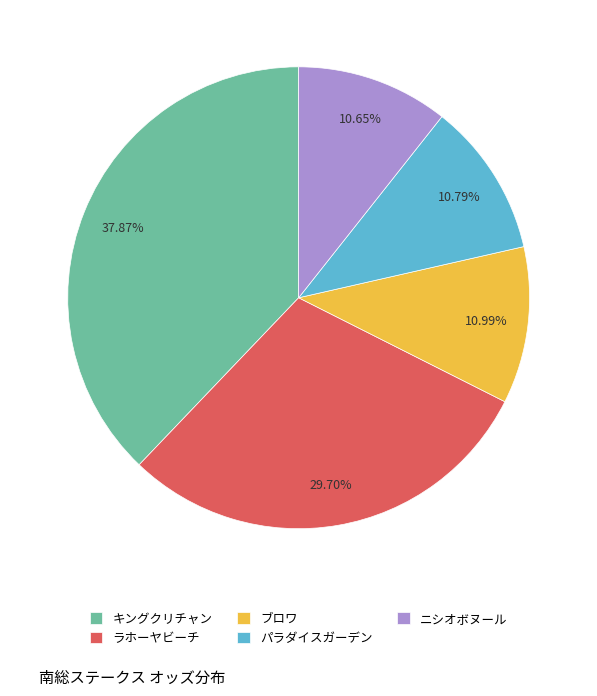

To the nearest percent, what portion does ニシオボヌール represent?

11%